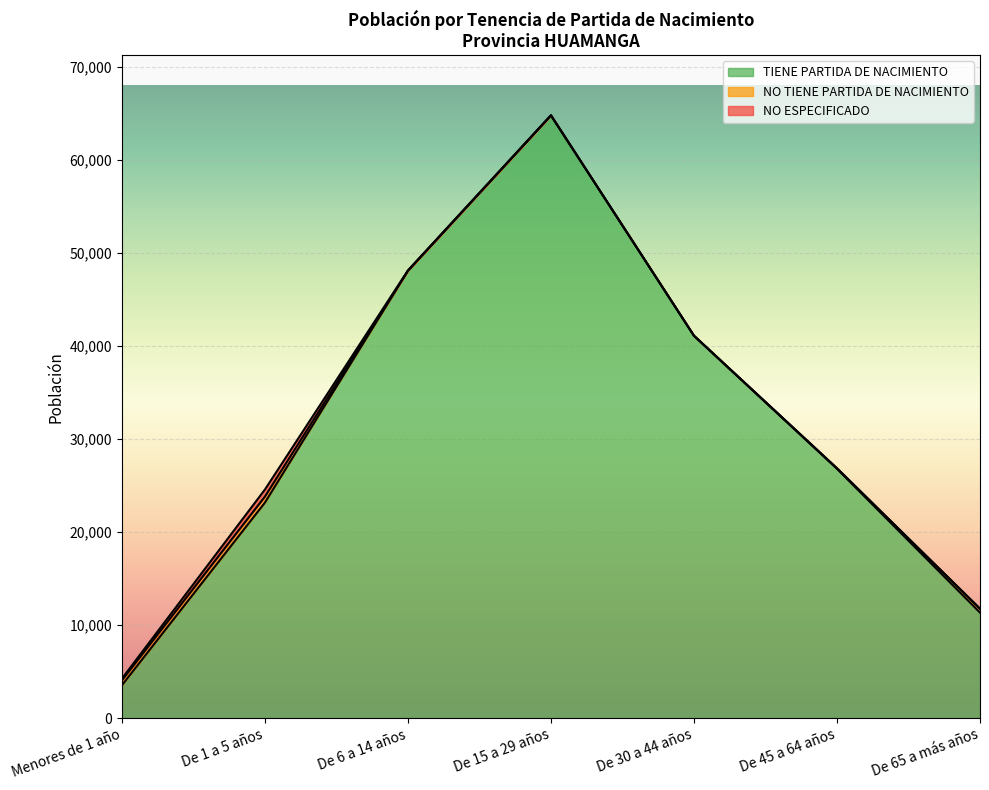

Rank the series at De 45 a 64 años from lowest to highest value.

NO ESPECIFICADO, NO TIENE PARTIDA DE NACIMIENTO, TIENE PARTIDA DE NACIMIENTO